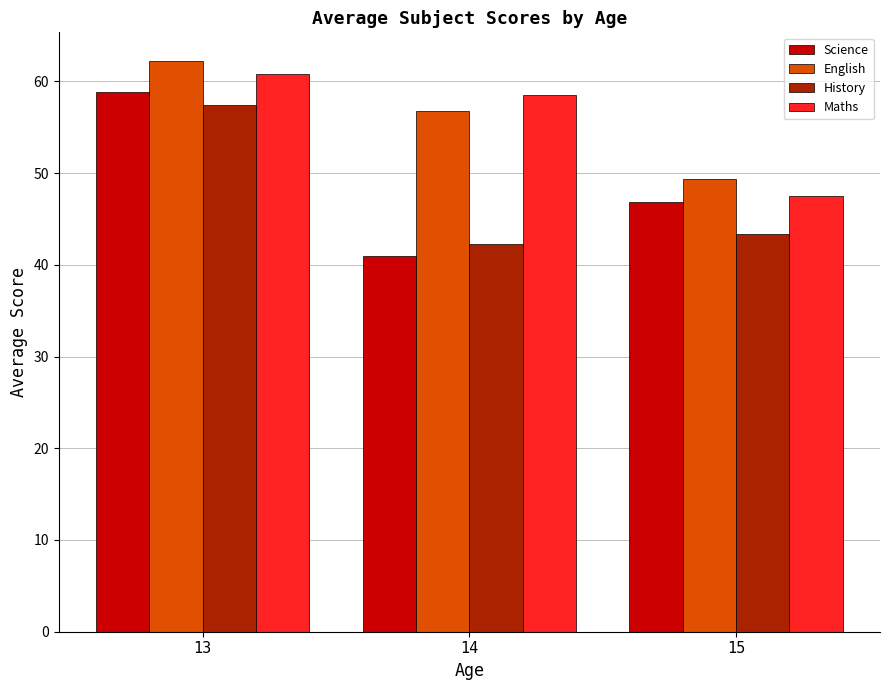

At which label does History reach its peak?

13